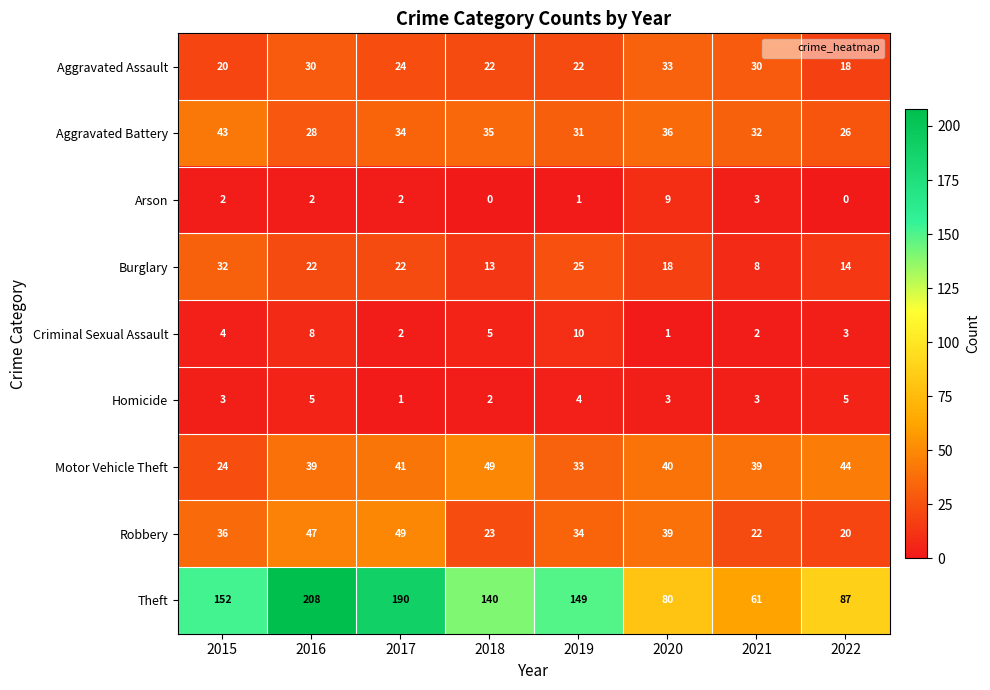

Which label corresponds to the largest value in the chart?

2016